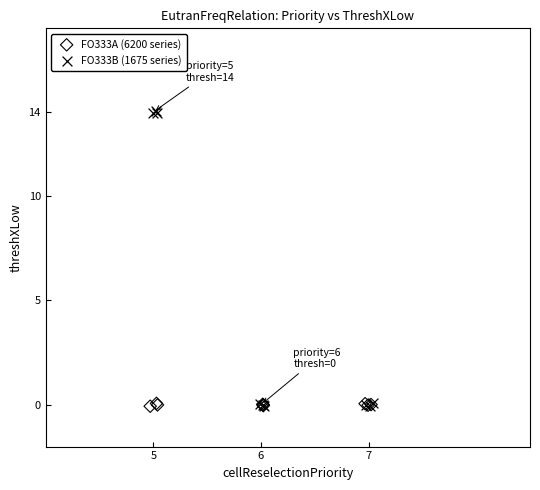

What are all the series names shown in the legend?

FO333A (6200 series), FO333B (1675 series)